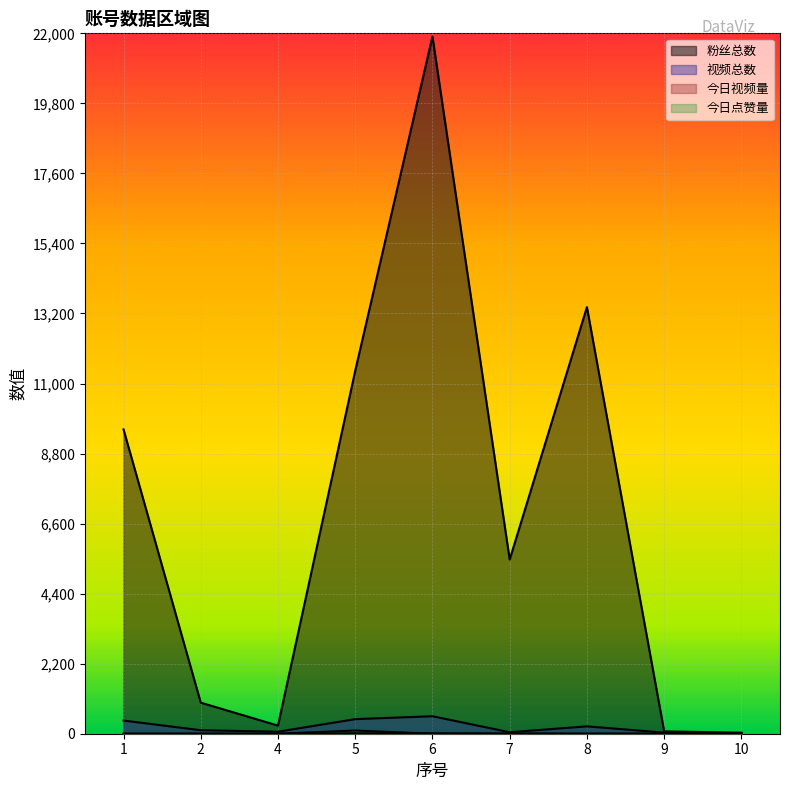

The 粉丝总数 series shows 21900 at 6. True or false?

True